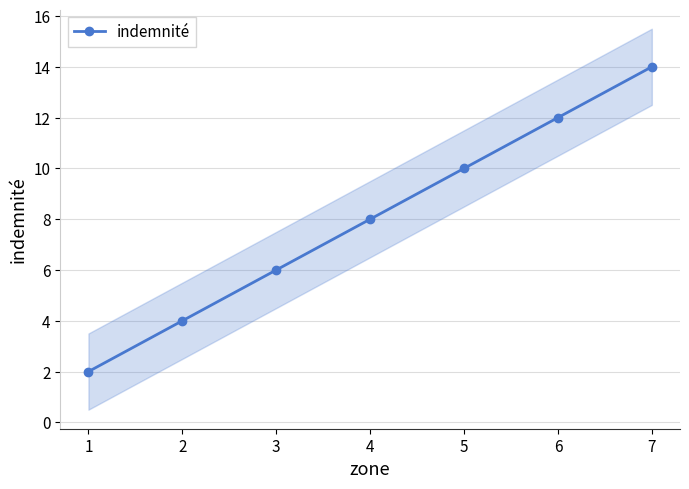

Rank the categories by indemnité value from highest to lowest.

7, 6, 5, 4, 3, 2, 1